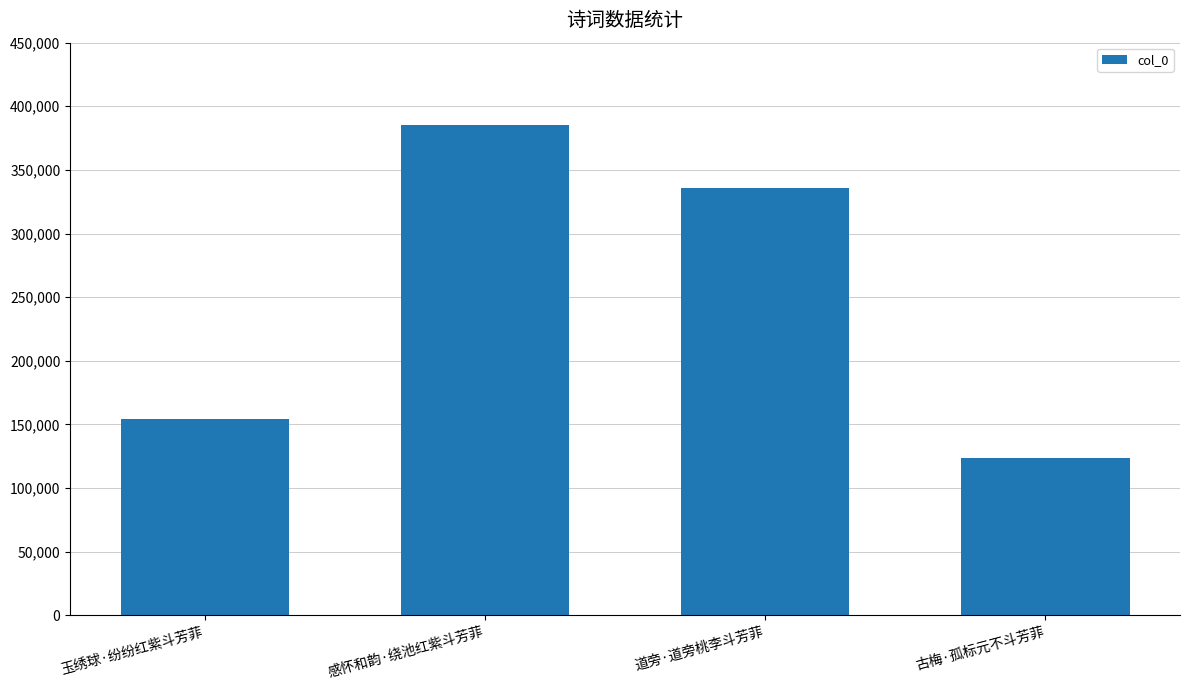

What is the average value?

249674